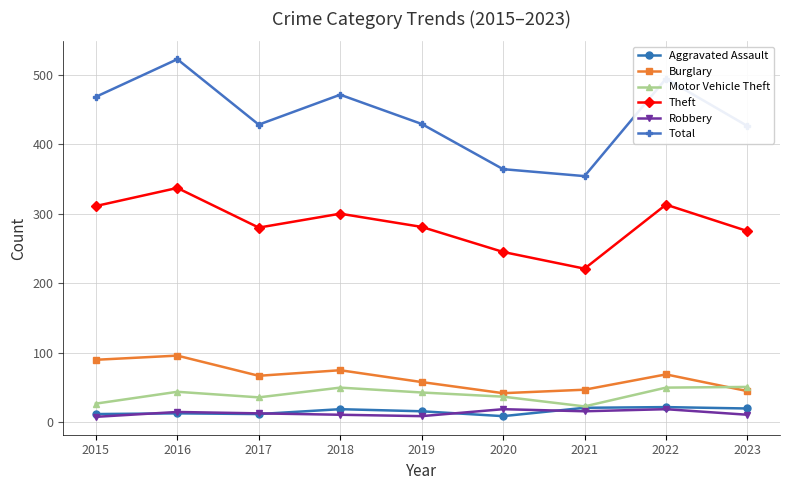

Which series has the largest range (max minus min)?

Total